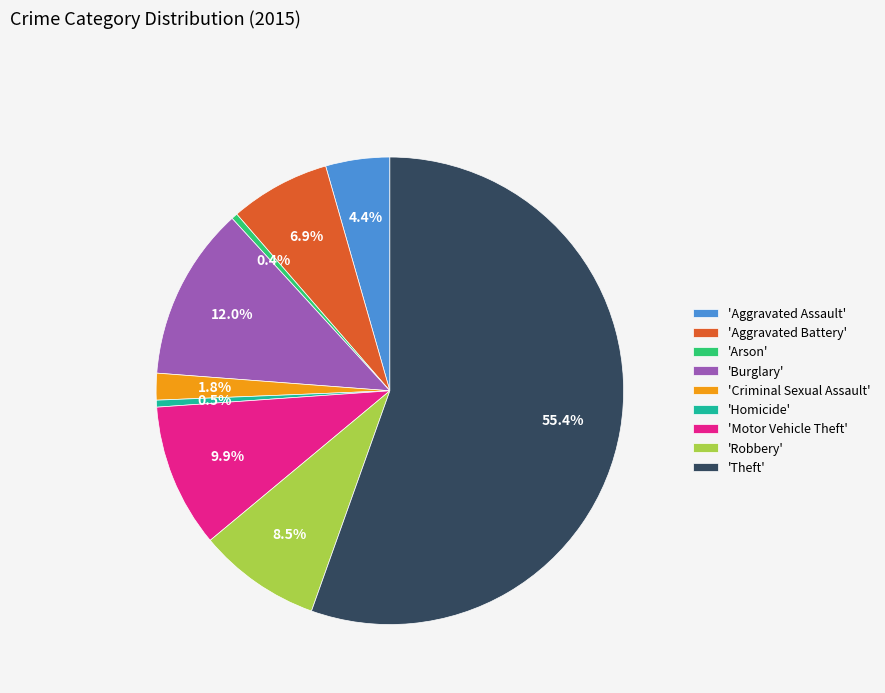

Combined, what portion of the pie is 'Theft' and 'Aggravated Battery'?

62.4%